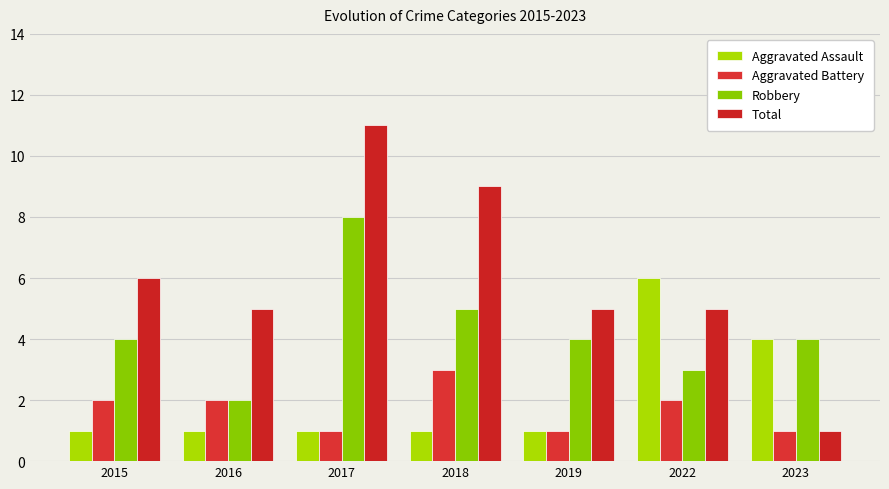

Reading right to left, what are all the values shown in this chart?

Aggravated Assault: 2023=4	2022=6	2019=1	2018=1	2017=1	2016=1	2015=1
Aggravated Battery: 2023=1	2022=2	2019=1	2018=3	2017=1	2016=2	2015=2
Robbery: 2023=4	2022=3	2019=4	2018=5	2017=8	2016=2	2015=4
Total: 2023=1	2022=5	2019=5	2018=9	2017=11	2016=5	2015=6